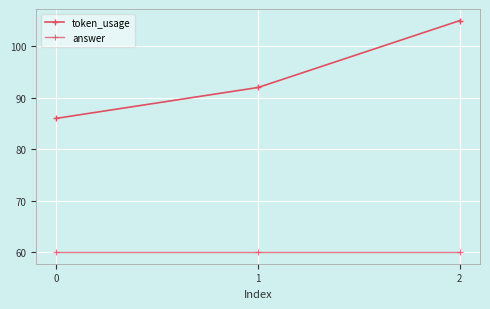

What is the greatest value displayed?

105